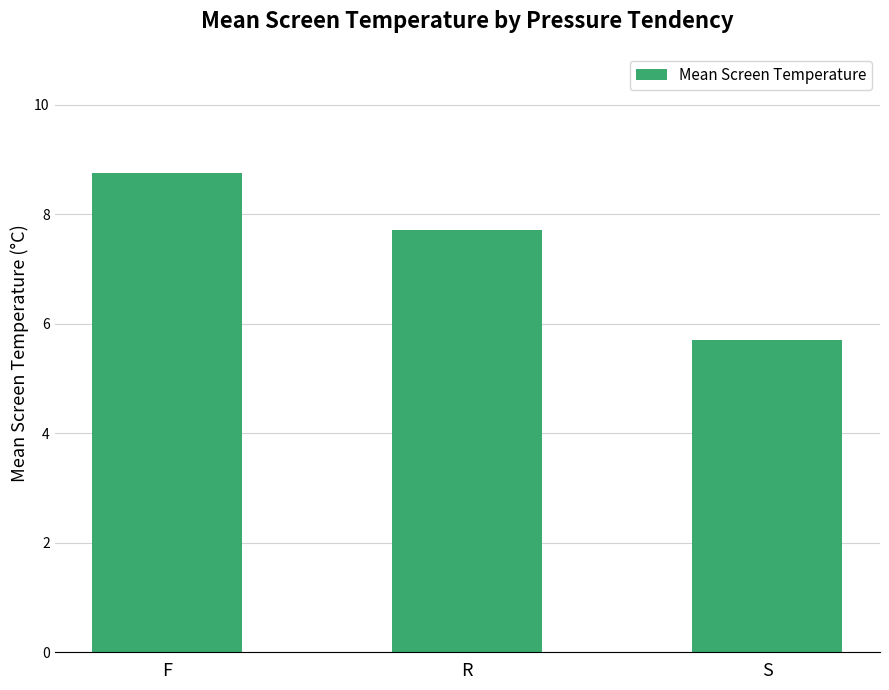

What is the label of the 2nd bar from the right?

R